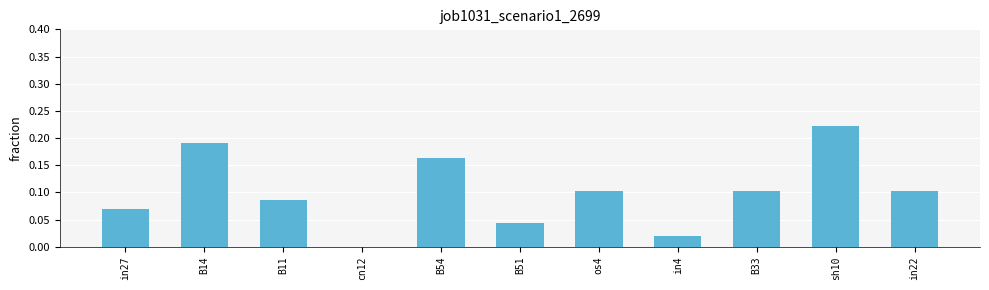

Which category has the highest value across all series?

sh10